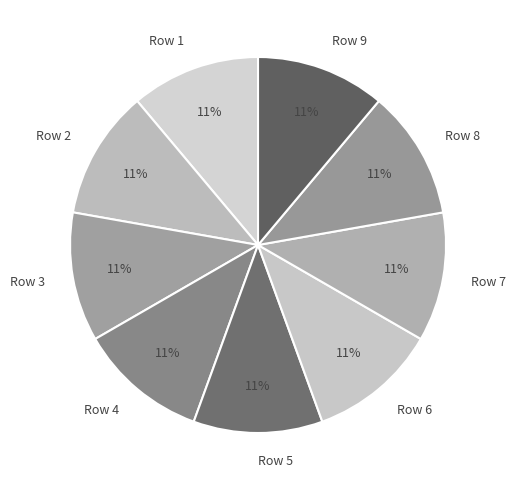

What percentage is the Row 3 slice, to the nearest percent?

11%